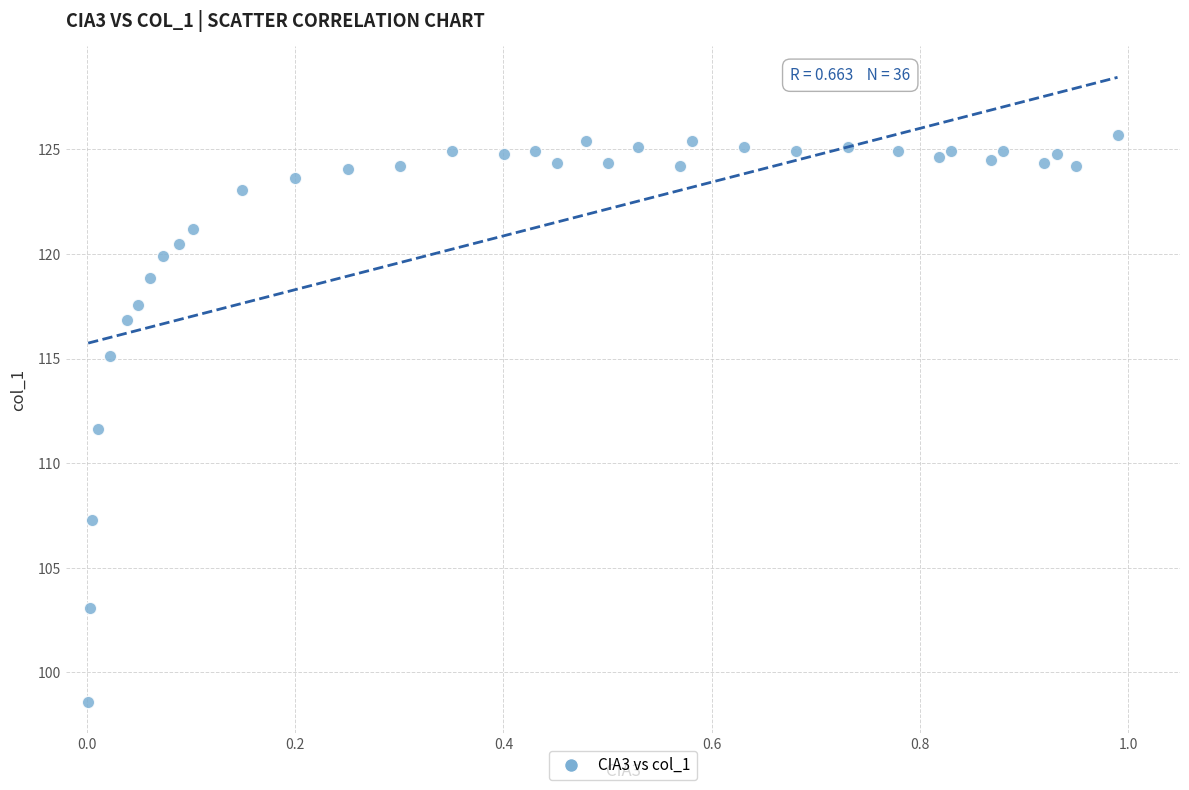

What is the range of X values (max minus min)?

1.0